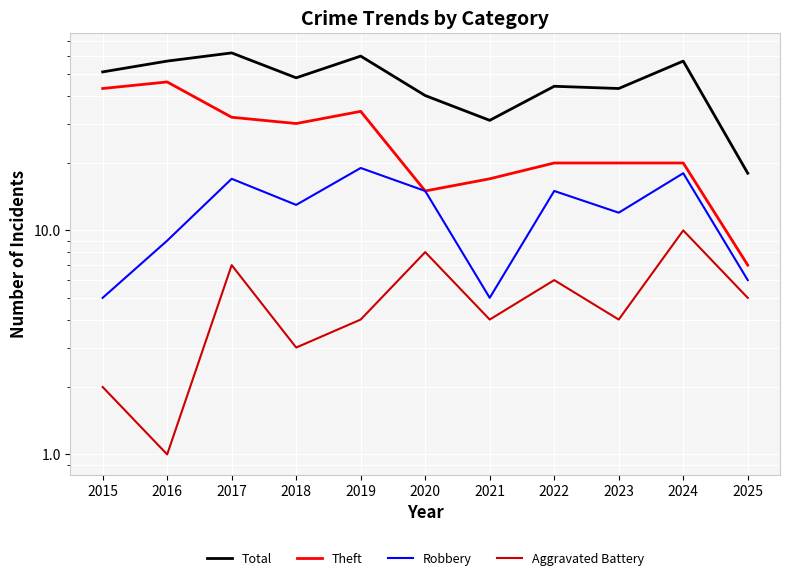

True or false: Total and Robbery cross at least once.

False